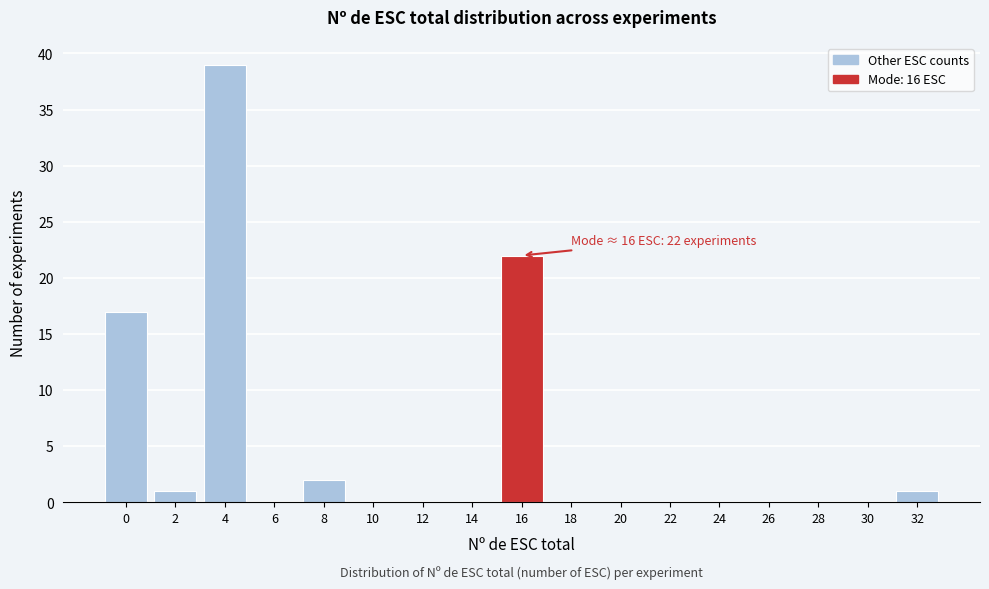

Reading left to right, list all the values displayed in this chart.

0=17	2=1	4=39	6=0	8=2	10=0	12=0	14=0	16=22	18=0	20=0	22=0	24=0	26=0	28=0	30=0	32=1